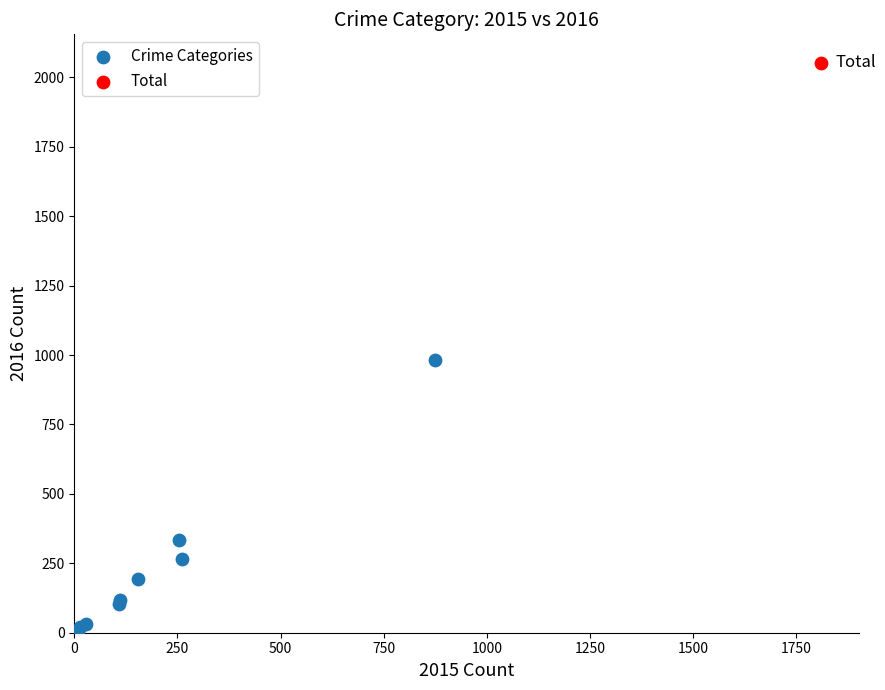

What are all the series names shown in the legend?

Crime Categories, Total